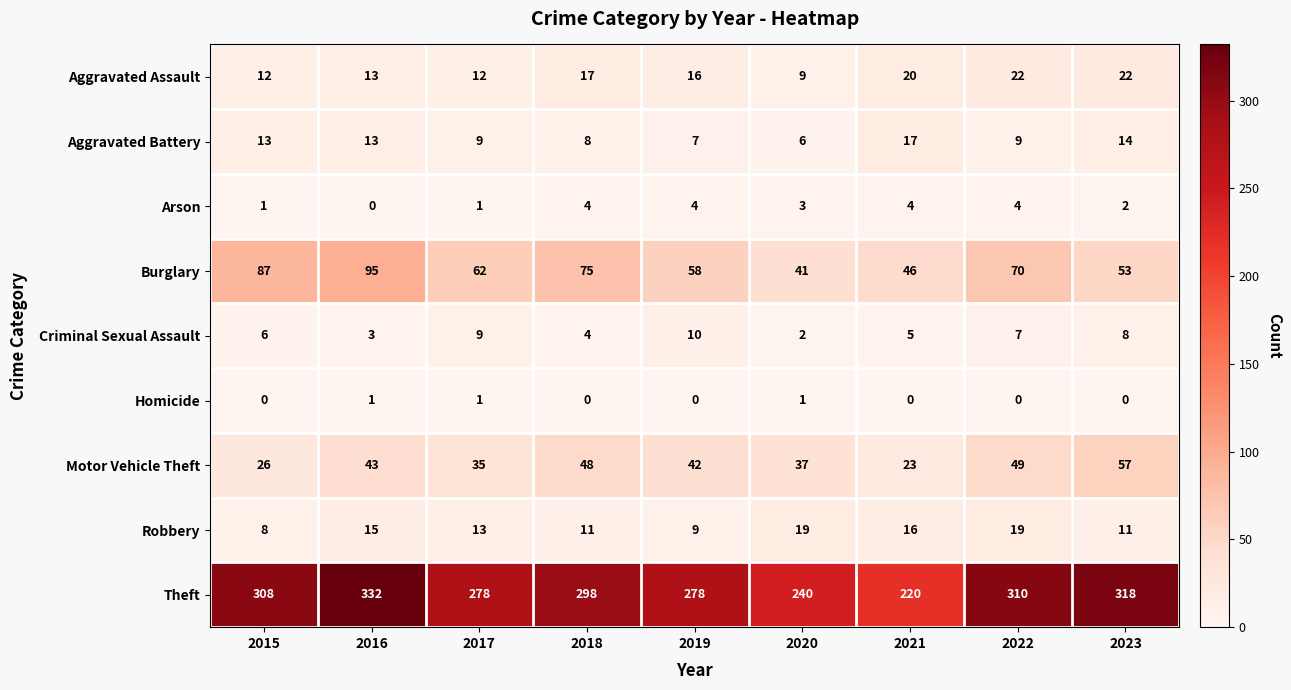

Which series has the largest total across all categories?

Theft